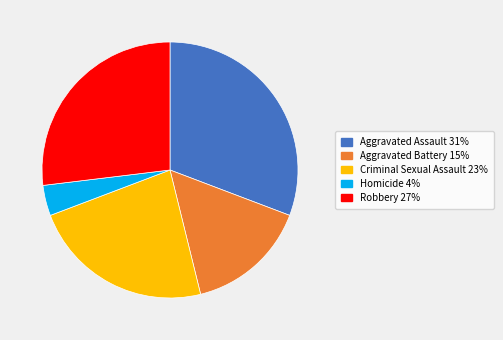

What is the ratio of the value at Robbery to the value at Criminal Sexual Assault?

1.2